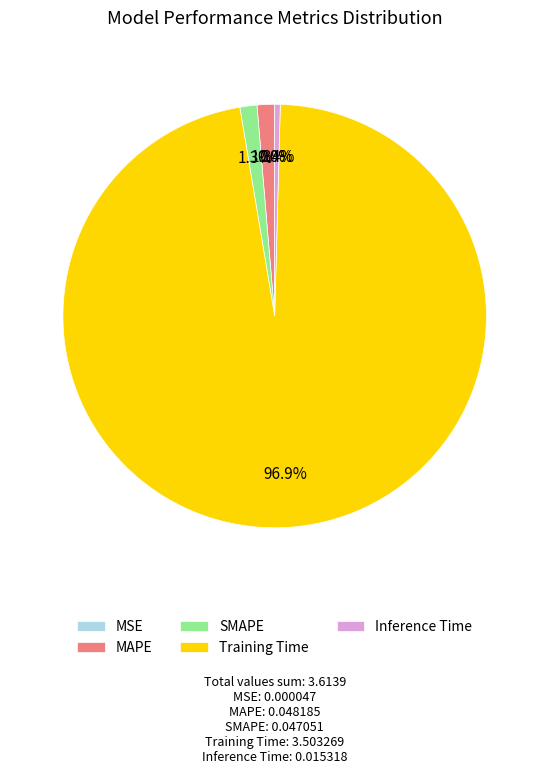

To the nearest percent, what portion does SMAPE represent?

1%